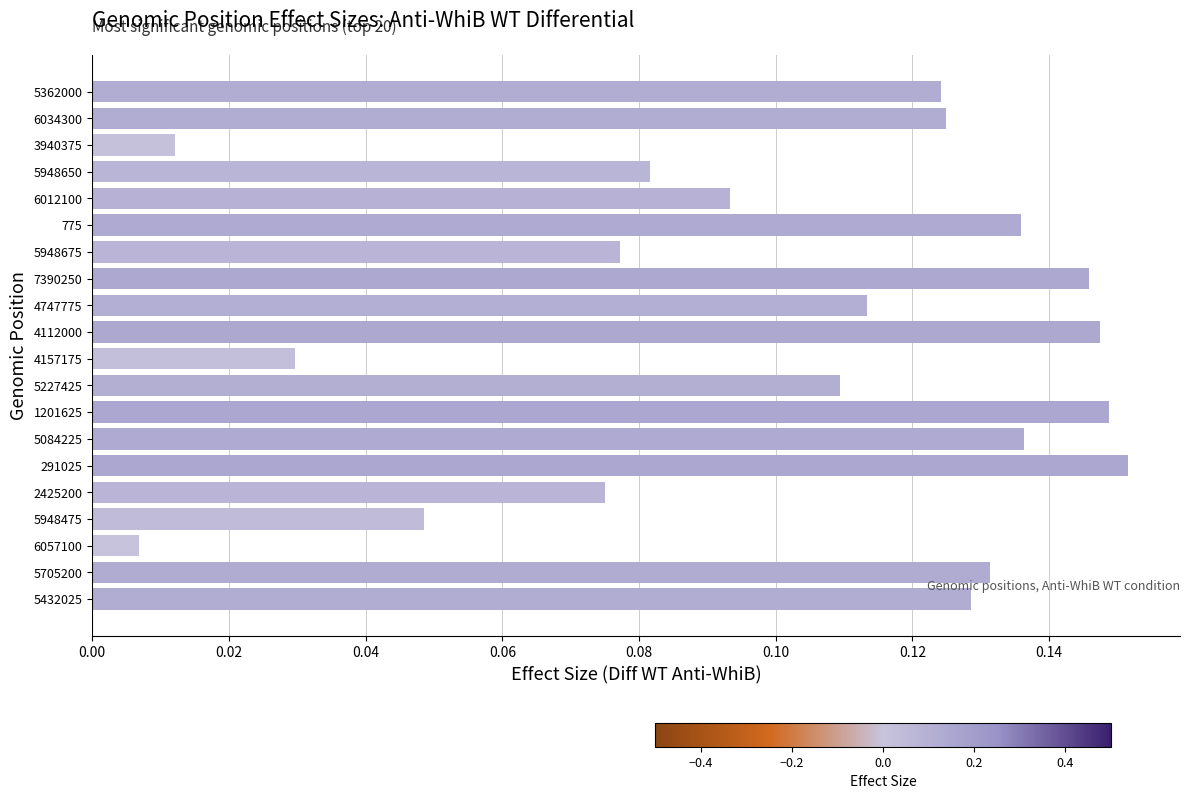

At which label is the value closest to 0?

6057100